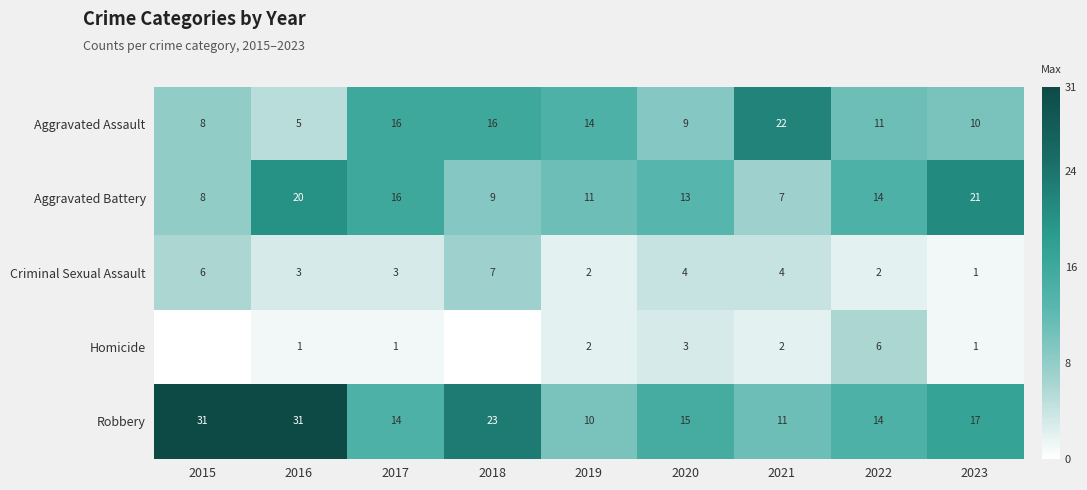

How many data points in Aggravated Battery are less than 13?

4